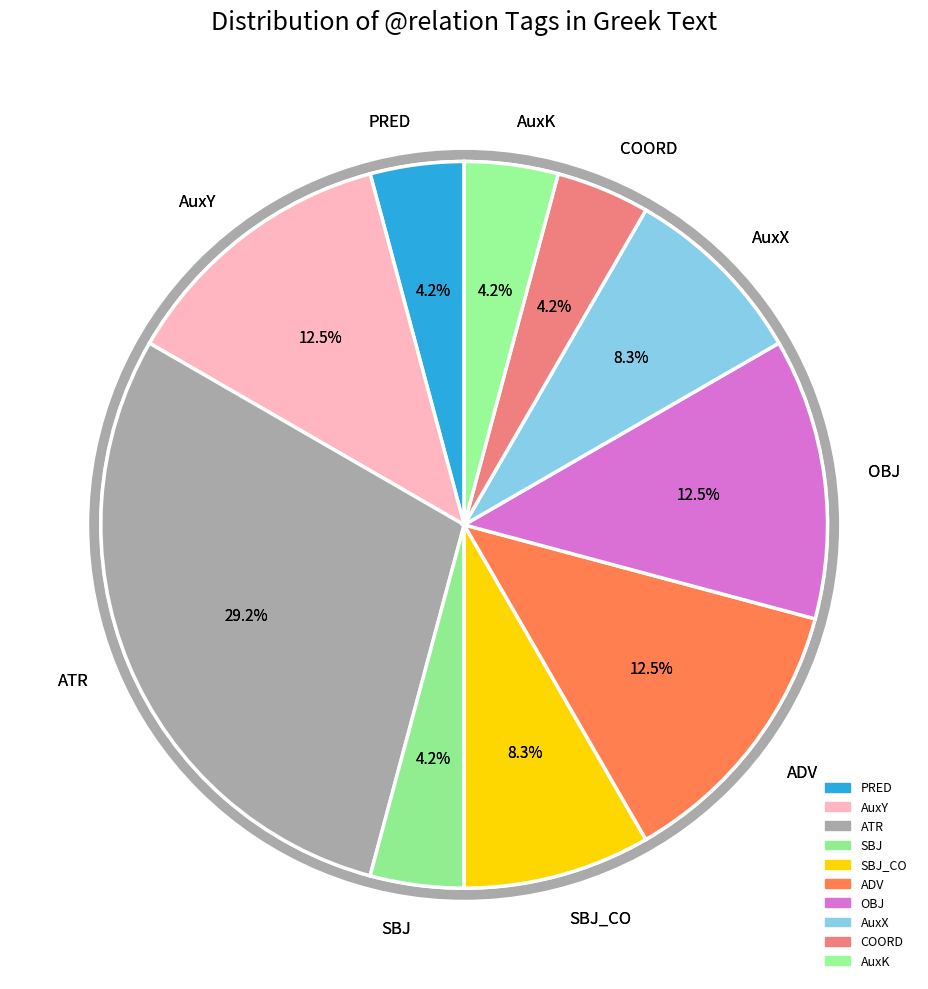

To the nearest percent, what is the combined percentage of COORD and ADV?

17%